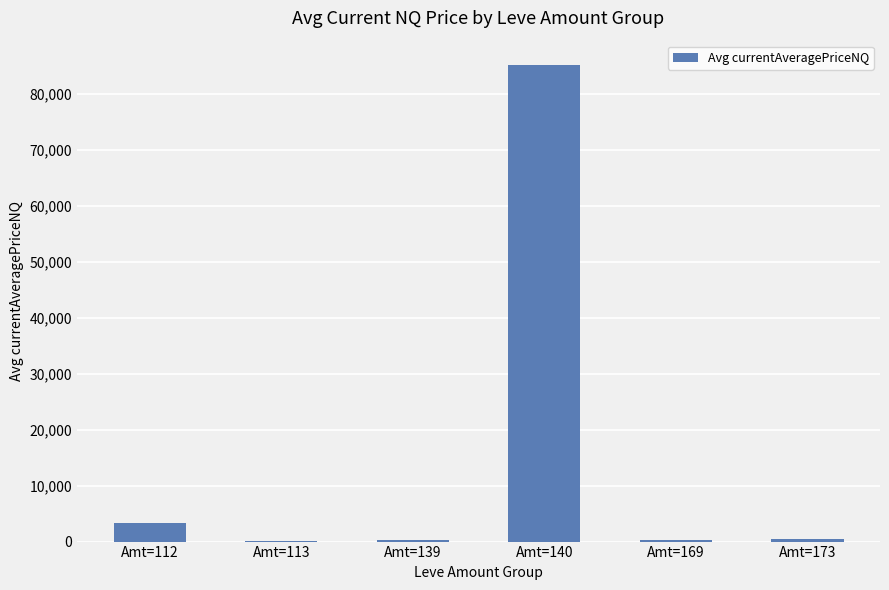

Where is the data nearest to the value 42621?

Amt=112